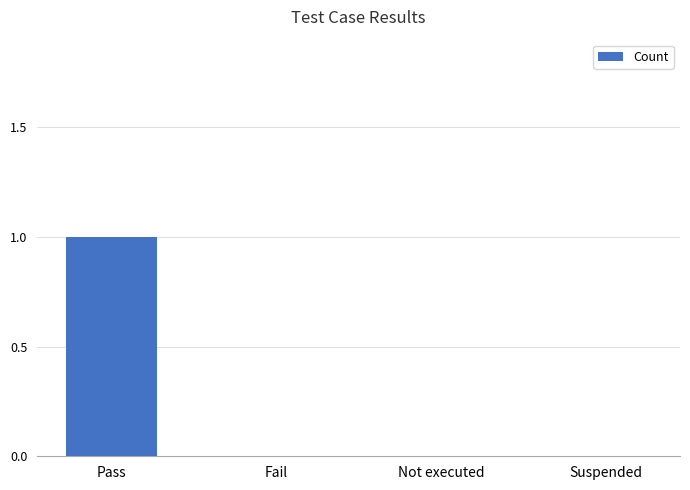

How many data points does each series have?

4